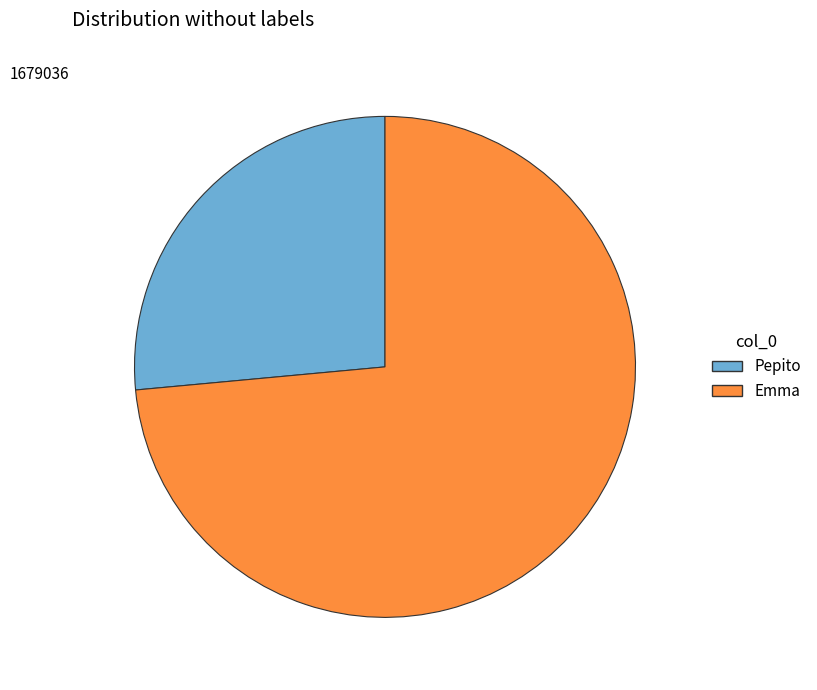

Is the sum of Pepito and Emma greater than half?

Yes